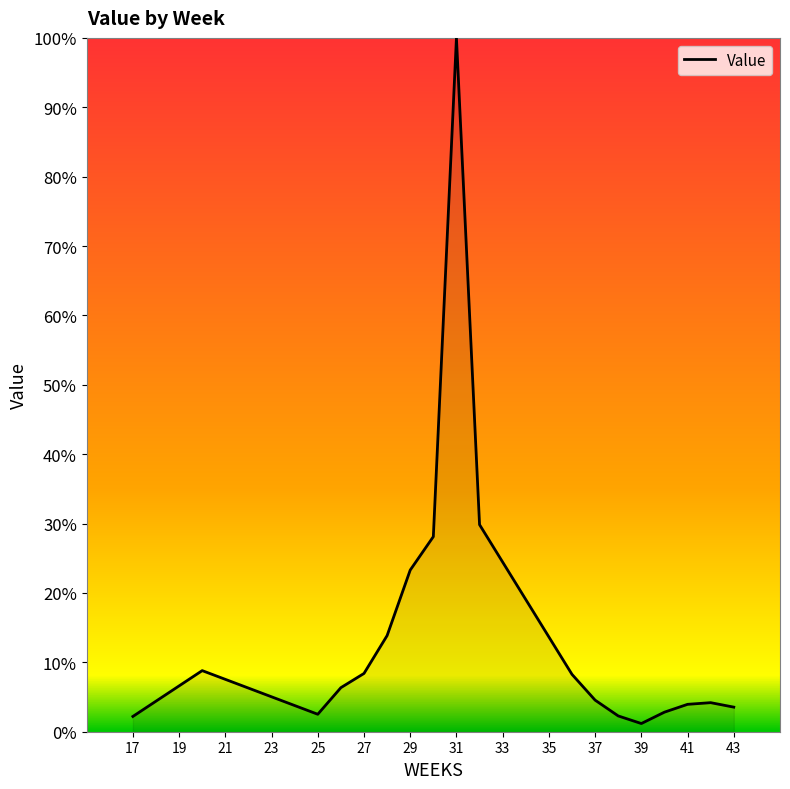

What is the greatest value displayed?

100.0